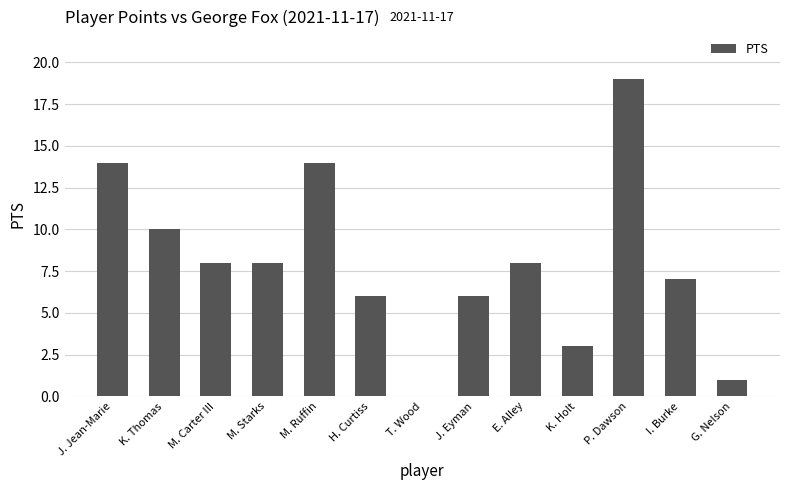

What is the sum of all values?

104